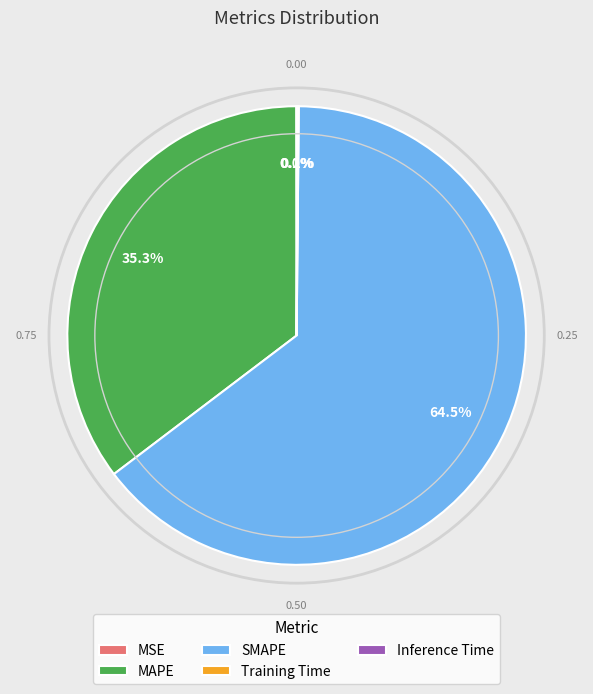

Combined, what portion of the pie is SMAPE and MAPE?

99.8%